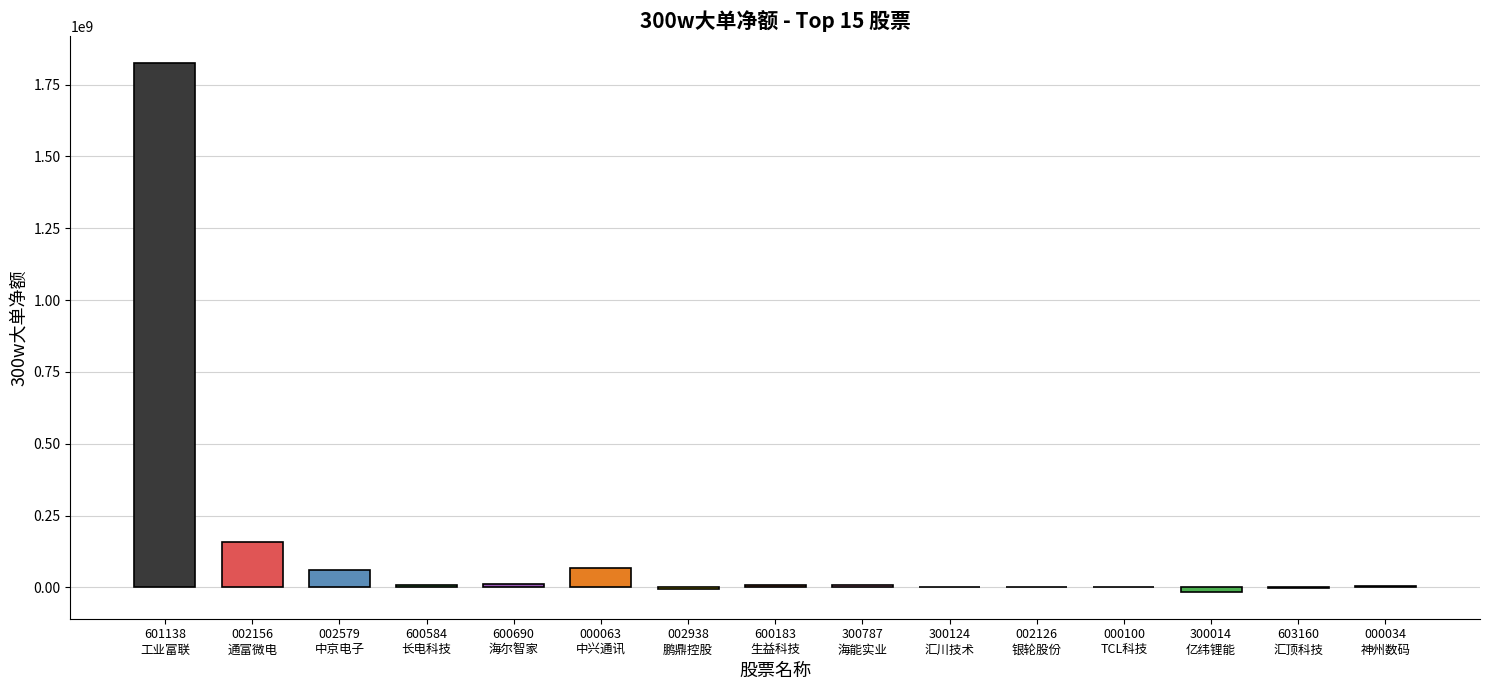

Where is the data nearest to the value 904459289?

通富微电